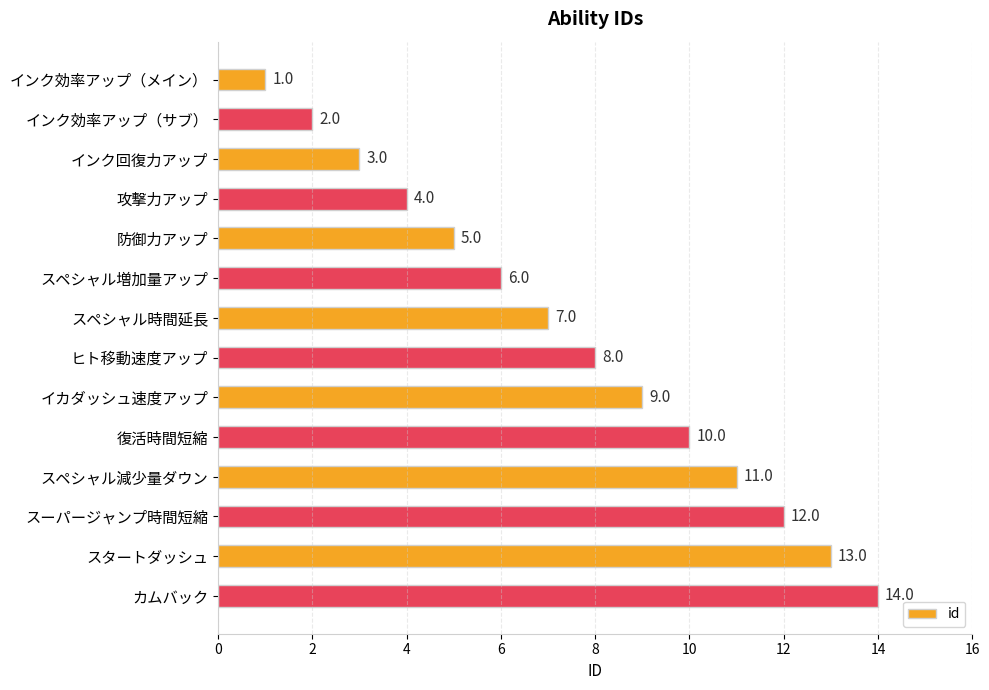

What is the label of the 9th bar from the top?

イカダッシュ速度アップ